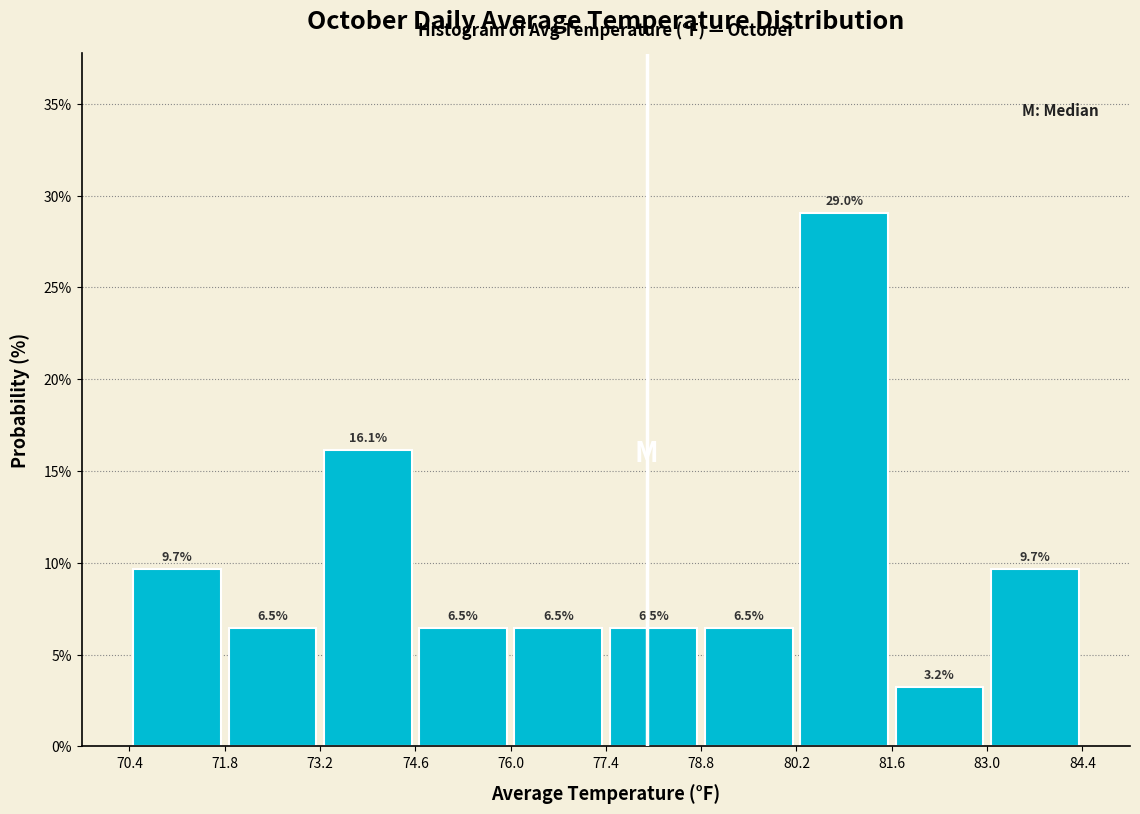

Over which range of the x-axis is the bar tallest?

80.2 to 81.6